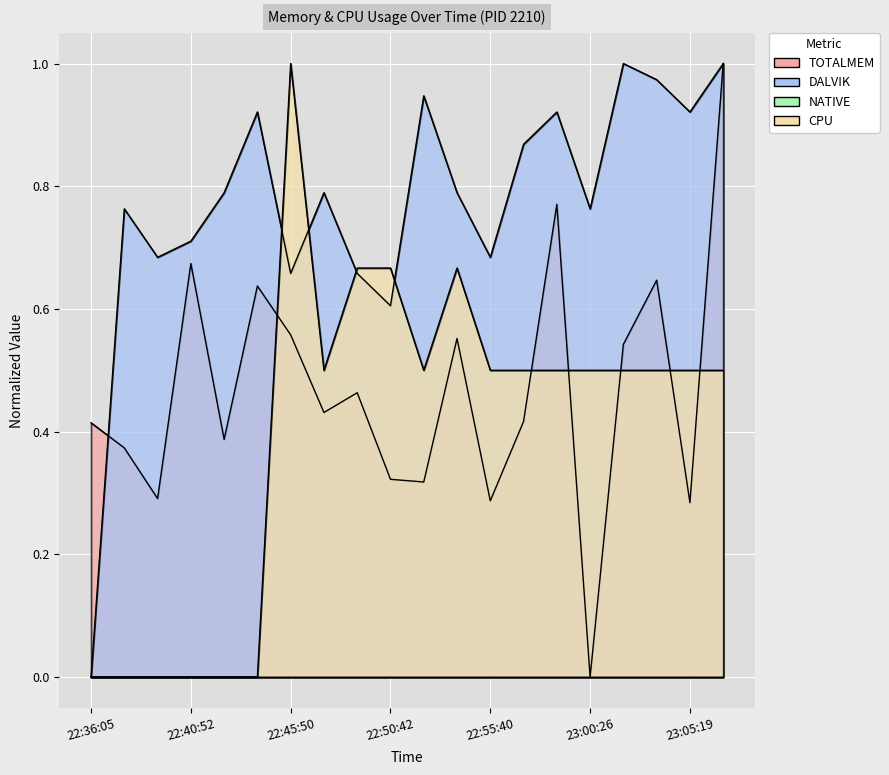

What is the total value across all series at 22:57:14?

1.8